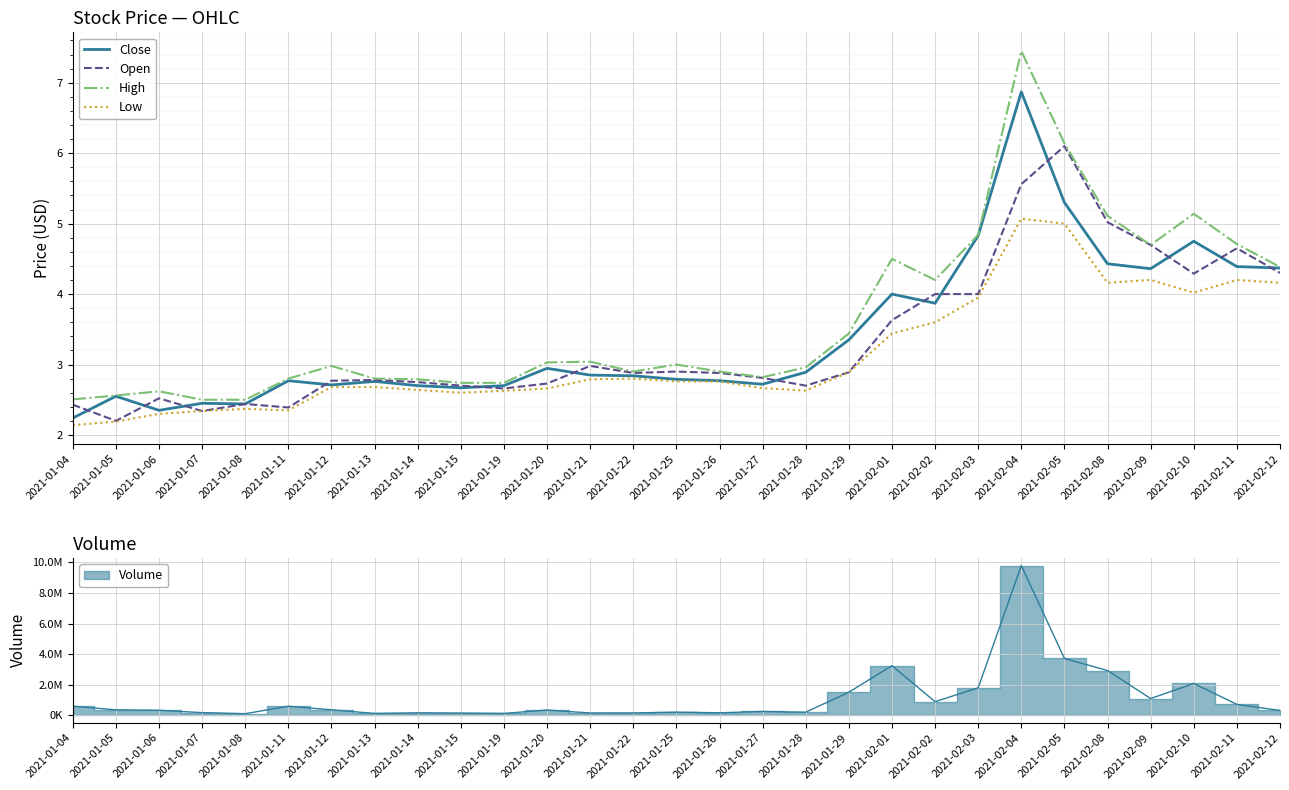

What is the spread (max minus min) of values at 2021-01-12?

0.3